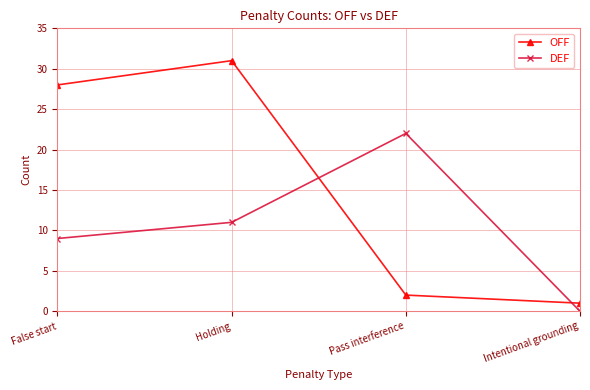

List the labels in order of DEF value, largest first.

Pass interference, Holding, False start, Intentional grounding